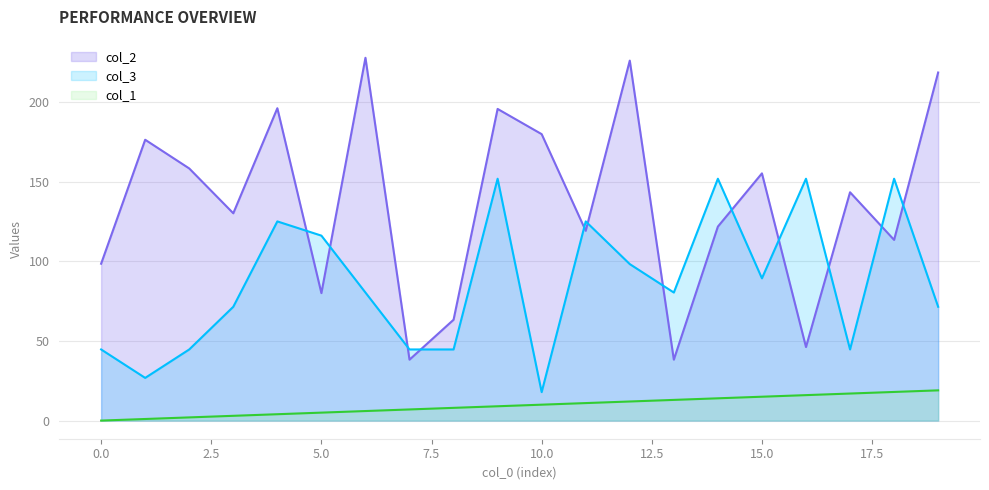

Which category has the highest value in the col_2 series?

6